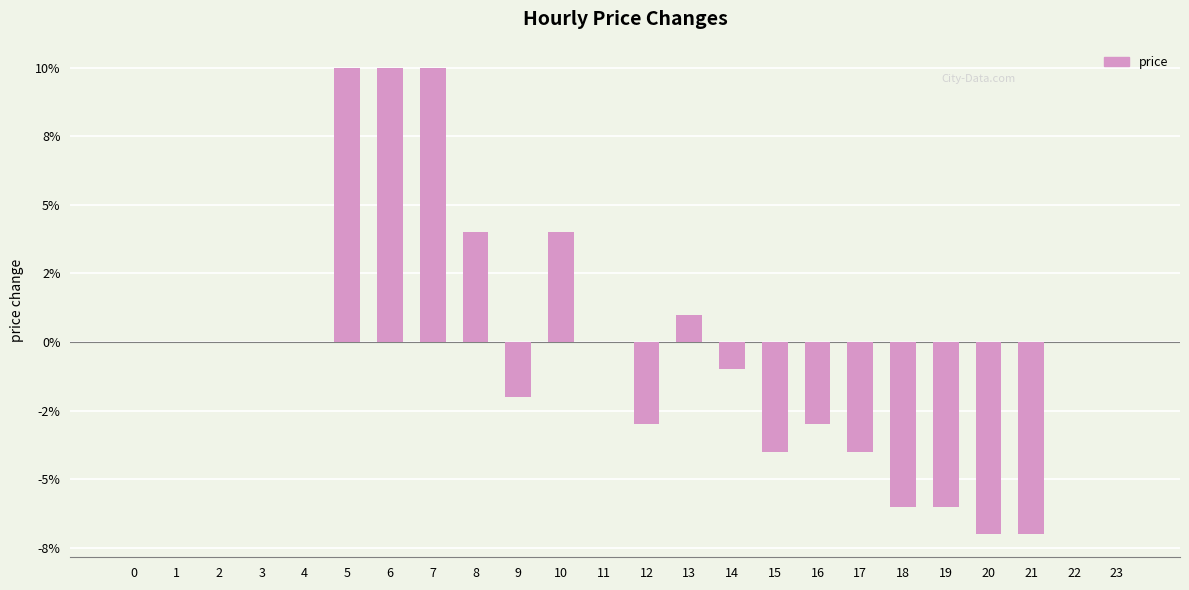

The chart shows a value of -0.1 at 22. True or false?

False